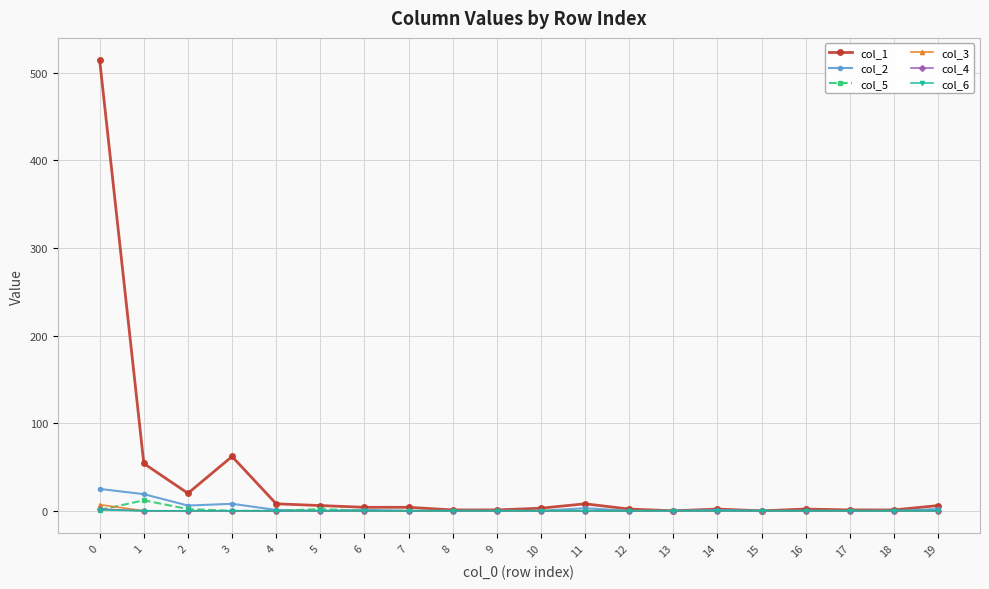

Which series has the largest range (max minus min)?

col_1